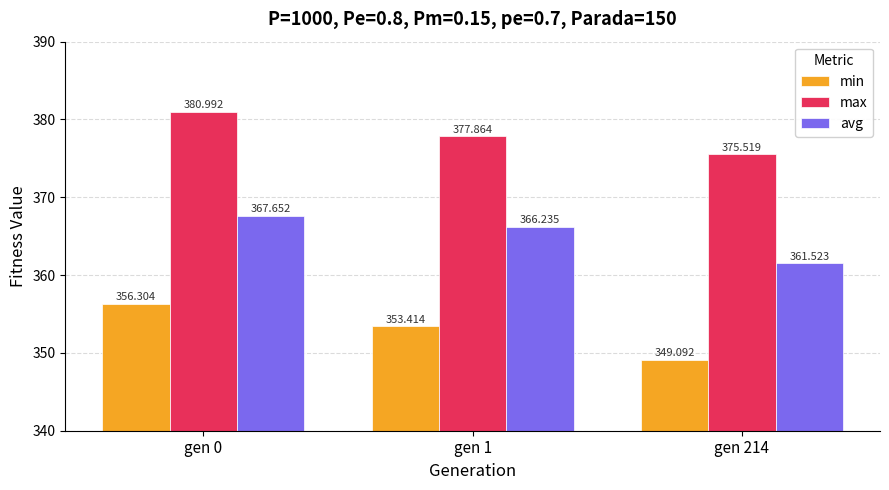

Is the value of min at gen 214 greater than the value of avg at gen 214?

No